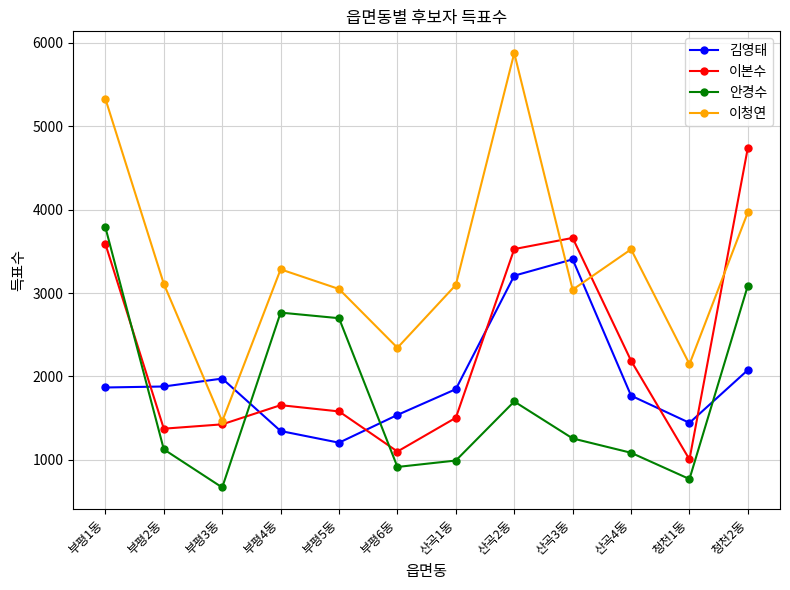

How many interior local peaks does the 이본수 series have?

2